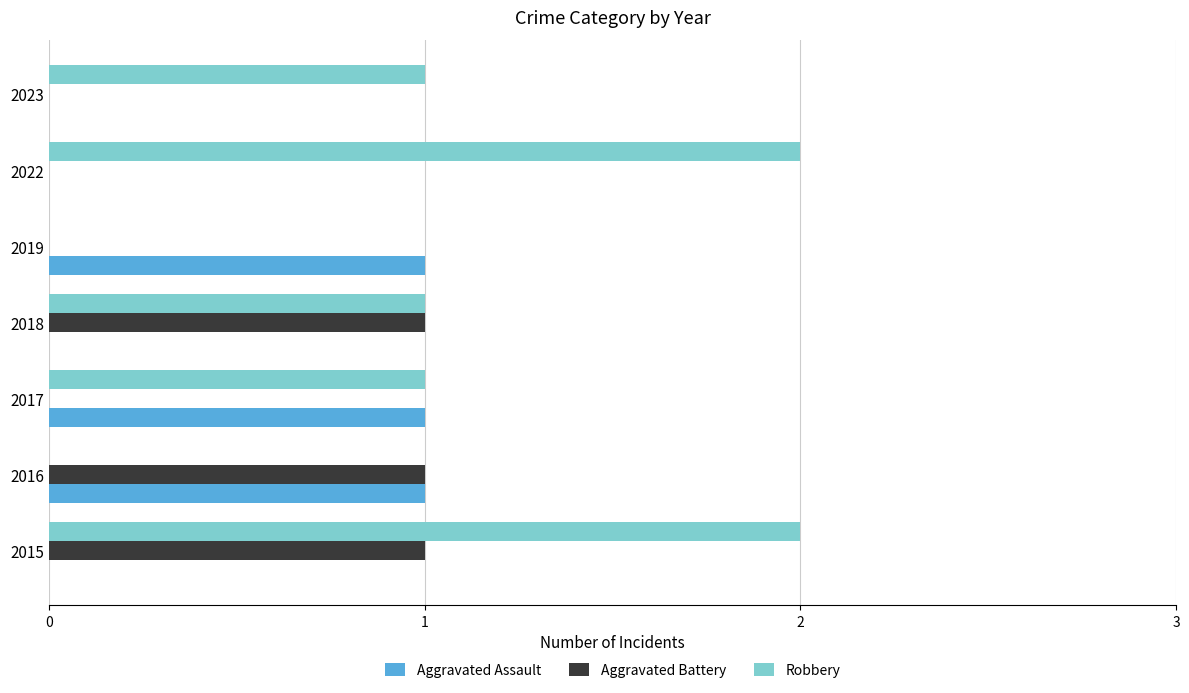

Count the number of data series in this chart.

3